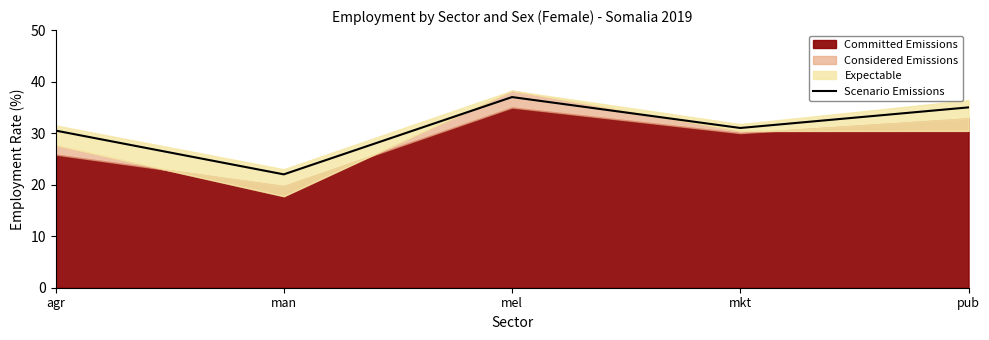

Is it true that the value at agr is 30.5?

True